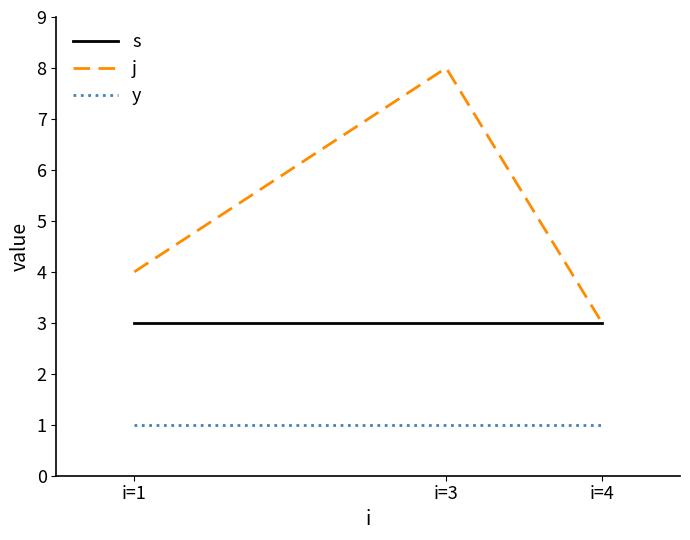

Reading right to left, what are all the values shown in this chart?

s: i=4=3	i=3=3	i=1=3
j: i=4=3	i=3=8	i=1=4
y: i=4=1	i=3=1	i=1=1